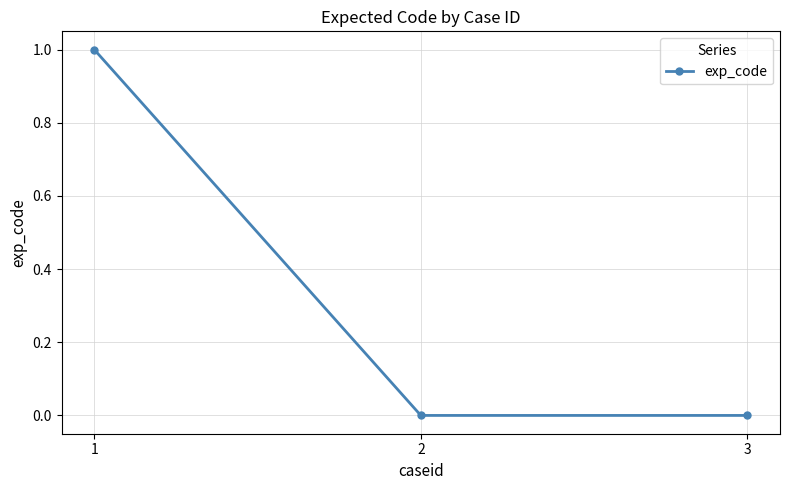

At which category does the chart reach its peak across all series?

1